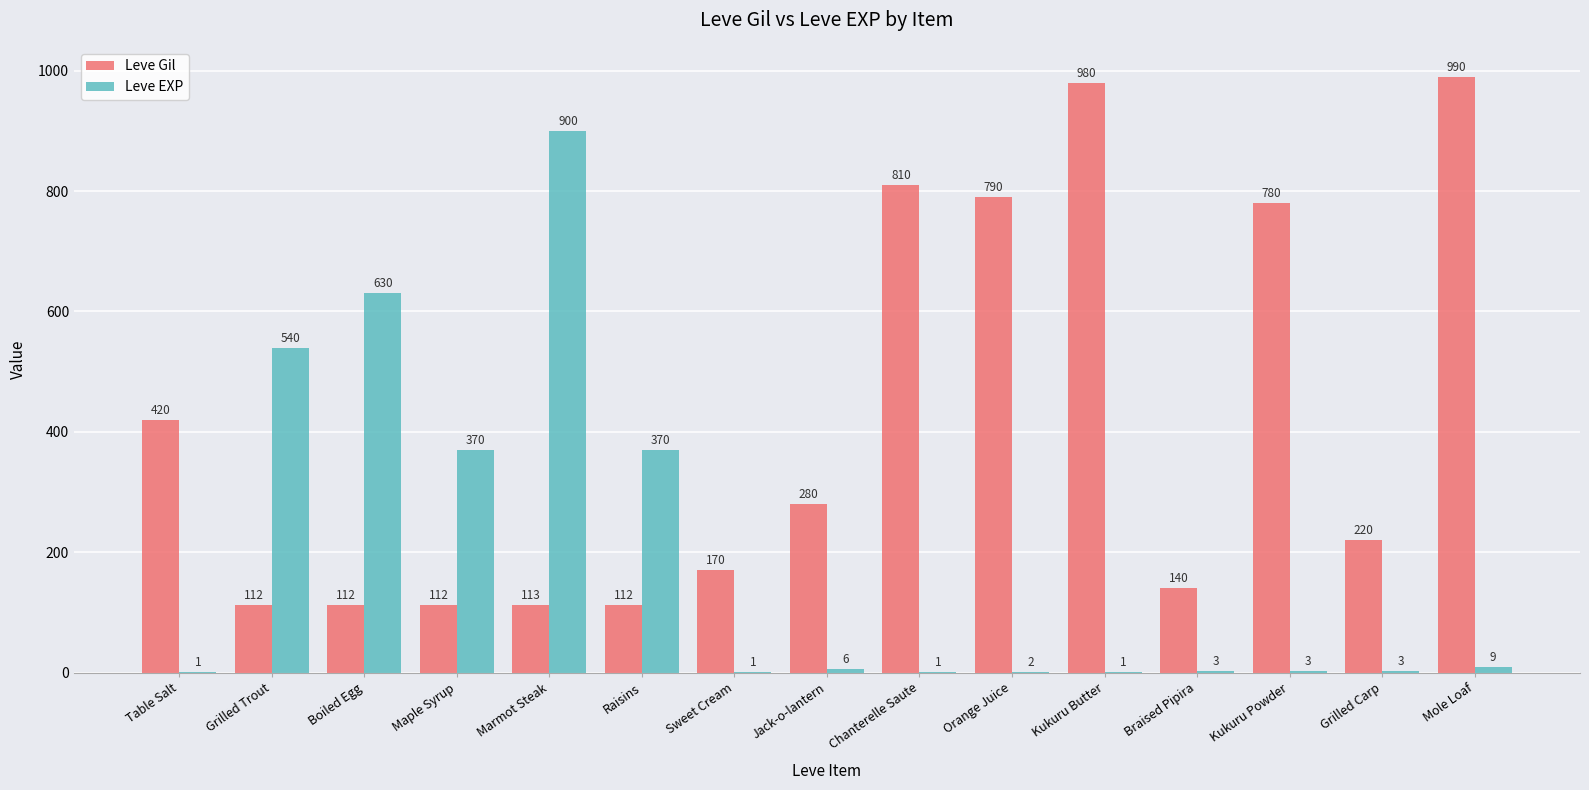

At which category is the sum across all series the highest?

Marmot Steak